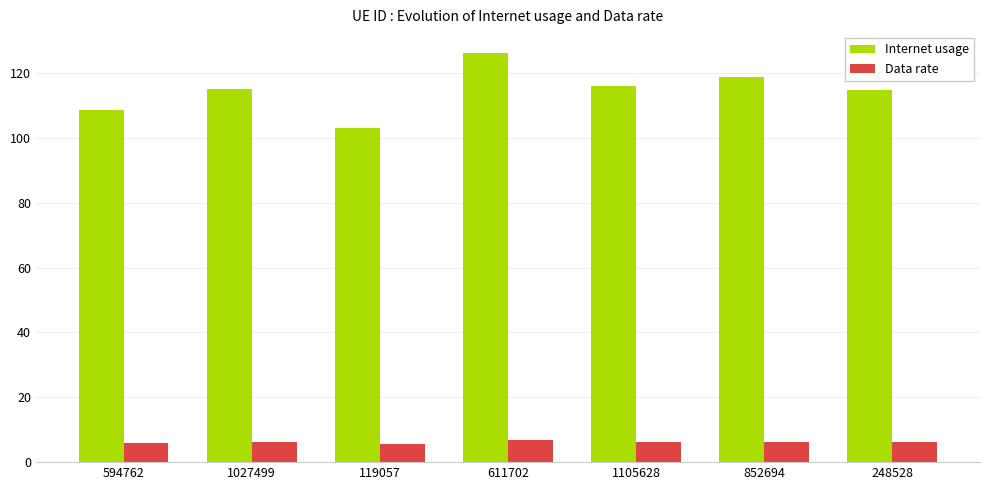

What is the value of the Data rate bar at the 3rd from the left?

5.5